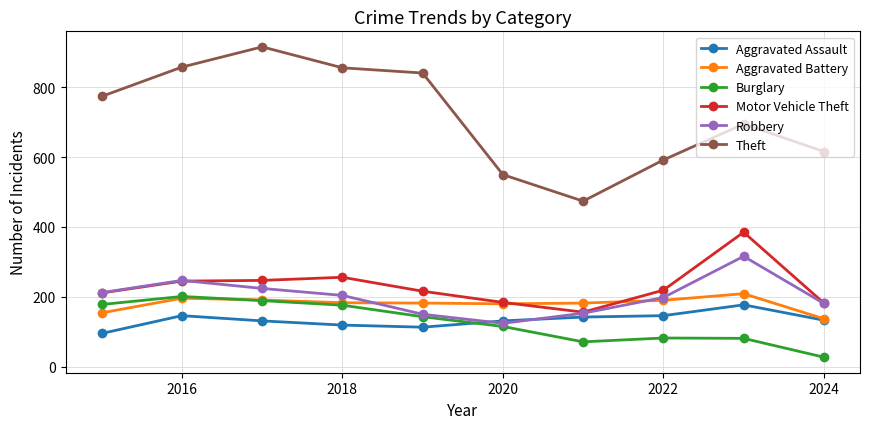

In Robbery, how many points are lower than both neighbors (excluding endpoints)?

1